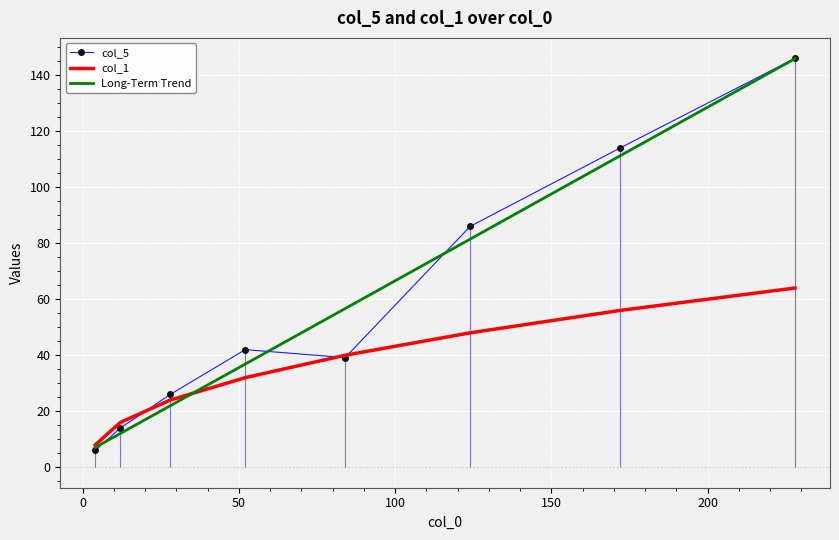

What is the lowest value of the col_1 series?

8.0